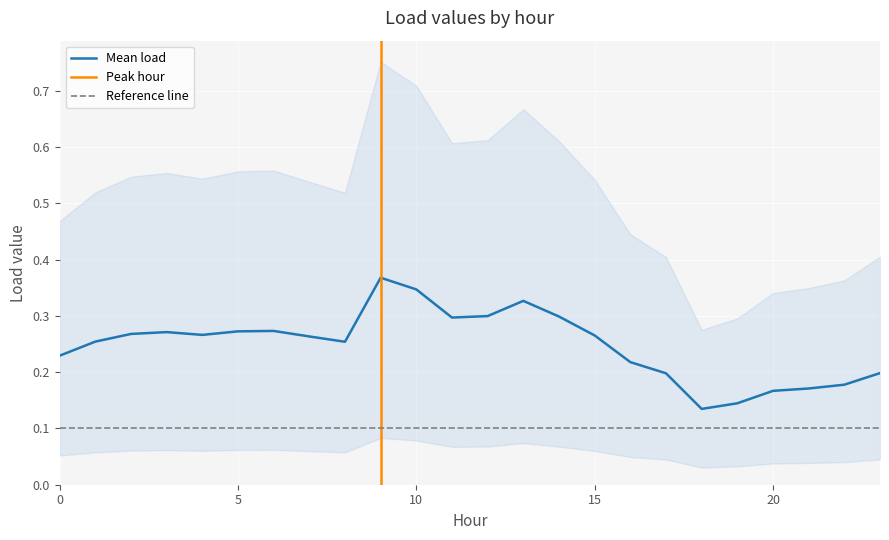

The Mean load series shows 0.1 at 10. True or false?

False